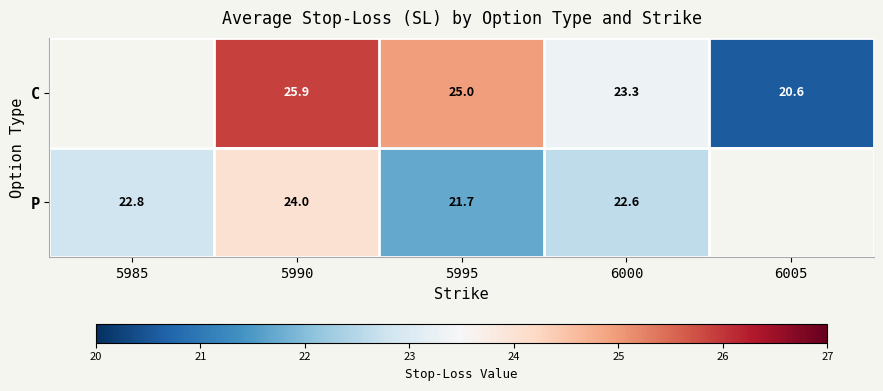

Rank the series at 5995 from highest to lowest value.

C, P